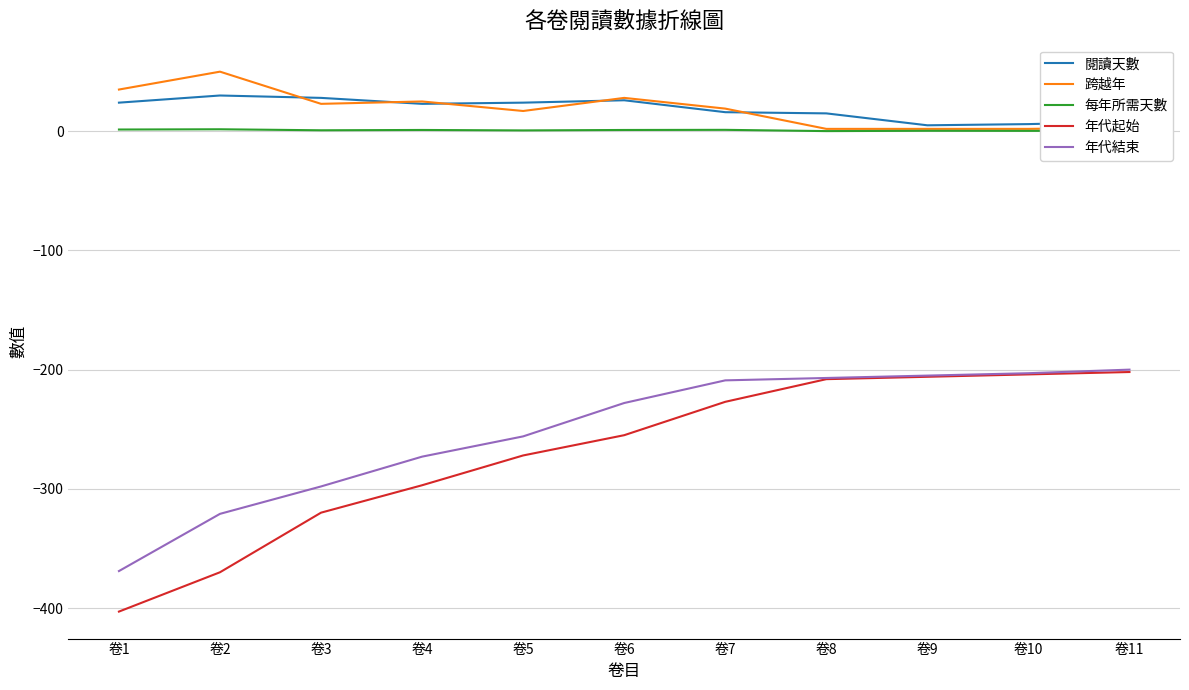

Is this an area chart (filled region under the line)?

No